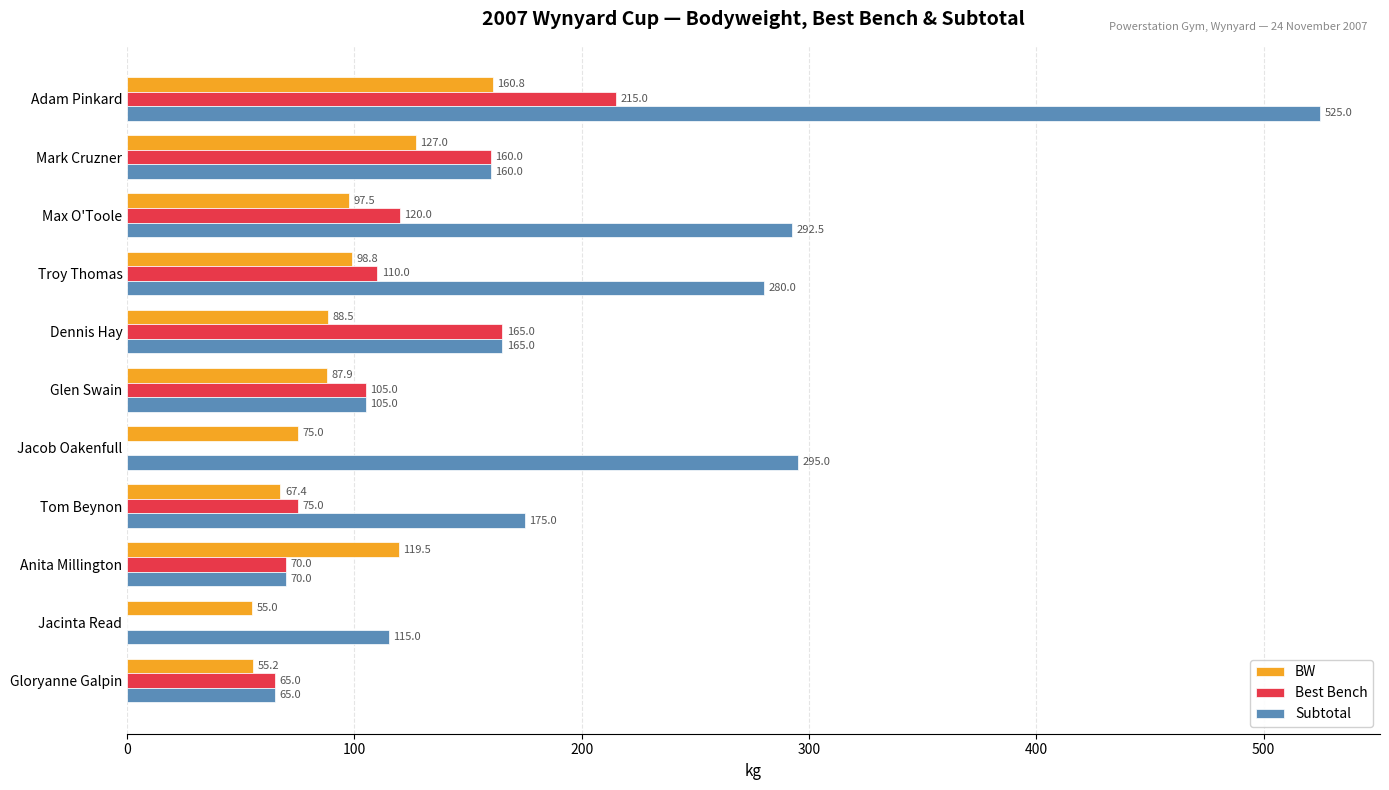

Which series changed the most between Troy Thomas and Max O'Toole?

Subtotal